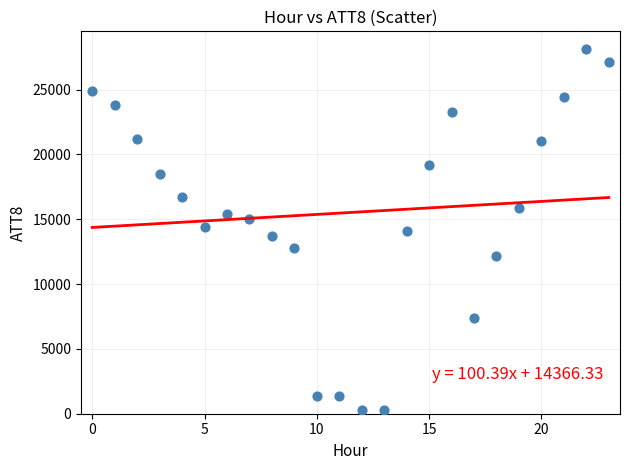

What is the range of Y values (max minus min)?

27800